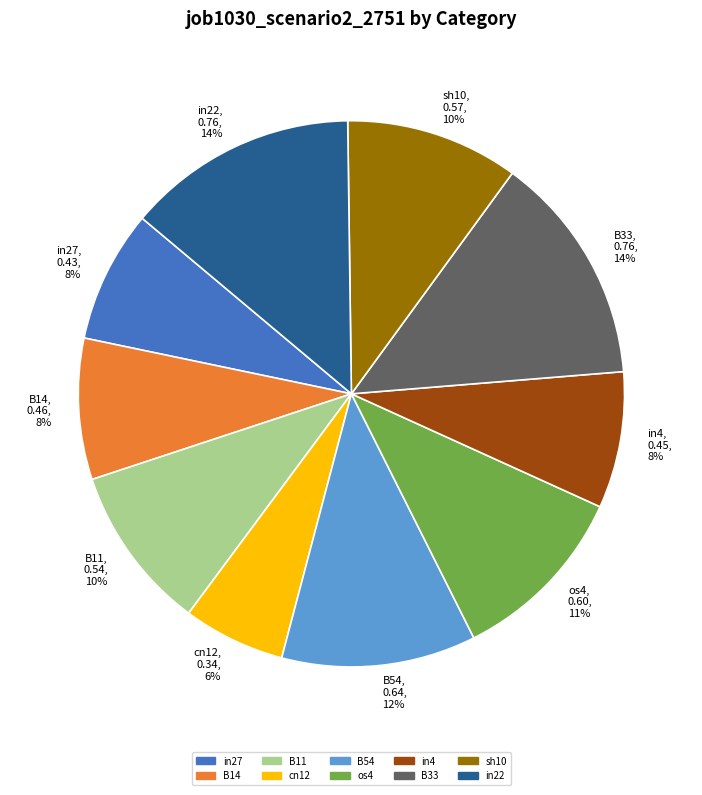

What percentage is the in4 slice, to the nearest percent?

8%